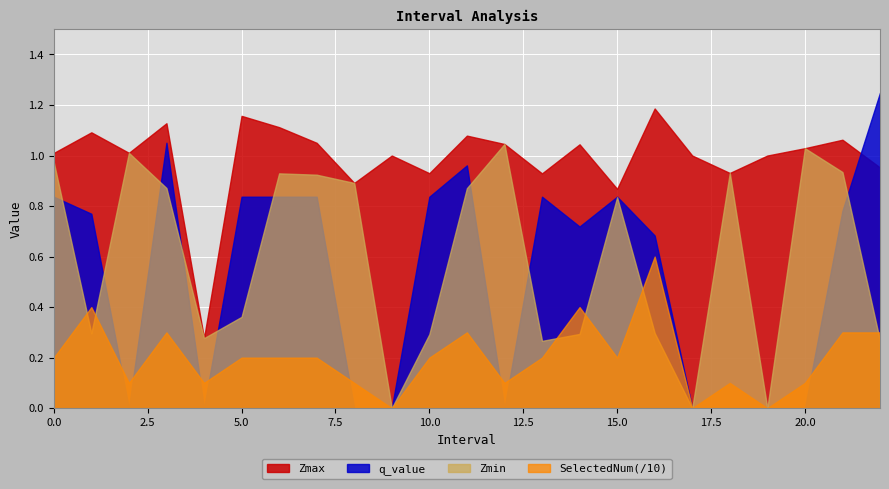

True or false: Zmax has a value of 1.4 at 8.0.

False